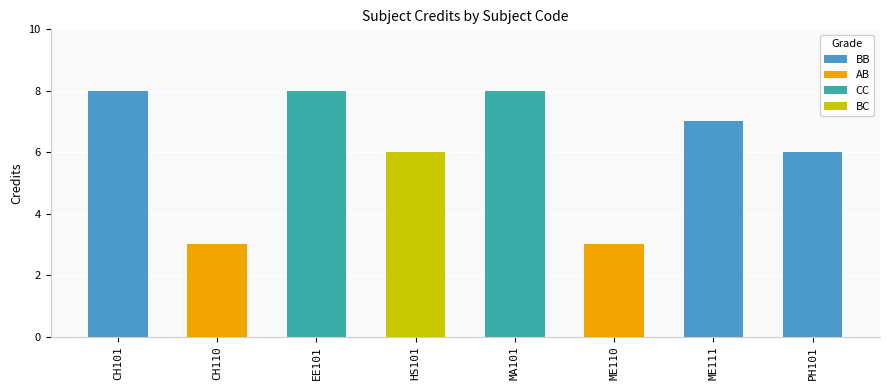

Reading left to right, extract all data points from this chart.

8	3	8	6	8	3	7	6